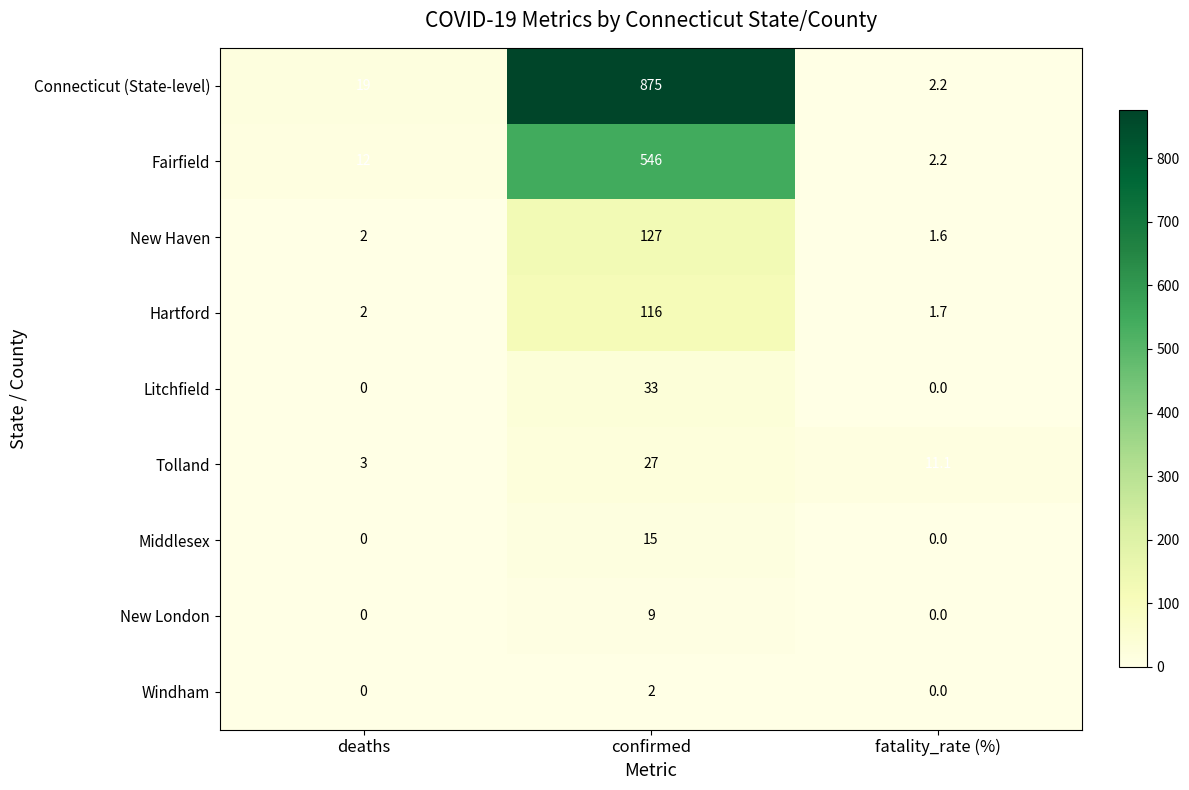

Count the New London values in the range 0 to 9.

3